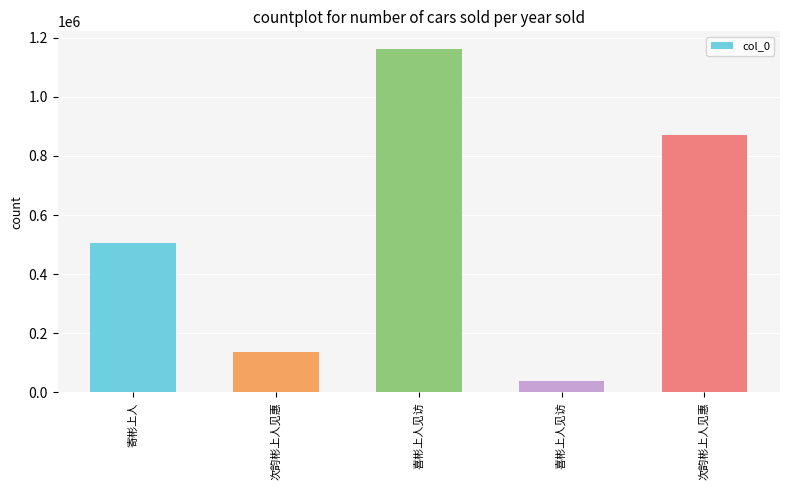

How many distinct data groups are displayed?

1